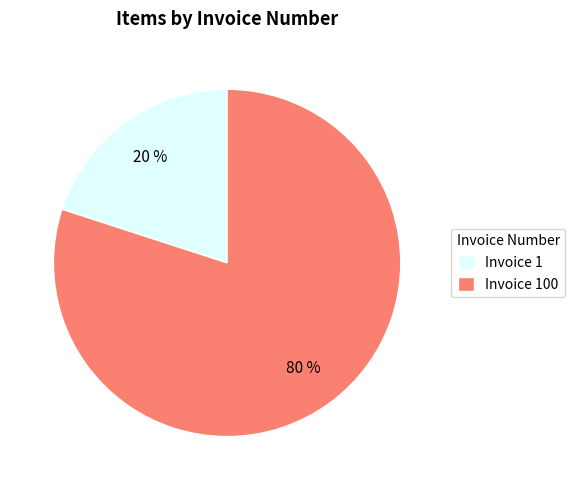

Between Invoice 1 and Invoice 100, which is larger?

Invoice 100